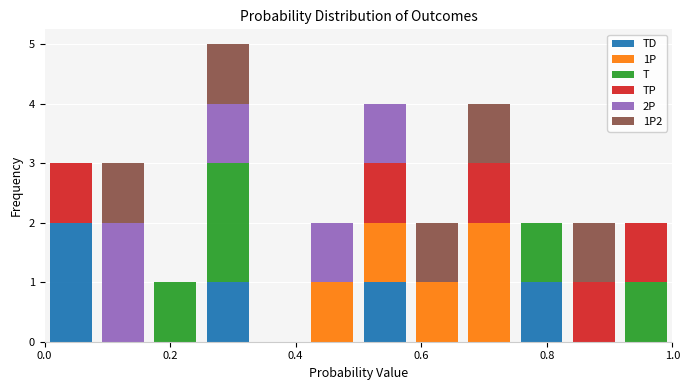

Reading left to right, transcribe this chart: for each stacked bar, give the range it covers on the x-axis and its total height. Neither the bar edges nor the heights are printed on the chart, so give them approximately, as read against the axes.

0.00 to 0.08: 3
0.08 to 0.16: 3
0.16 to 0.26: 1
0.26 to 0.34: 5
0.34 to 0.42: 0
0.42 to 0.50: 2
0.50 to 0.58: 4
0.58 to 0.66: 2
0.66 to 0.76: 4
0.76 to 0.84: 2
0.84 to 0.92: 2
0.92 to 1.00: 2